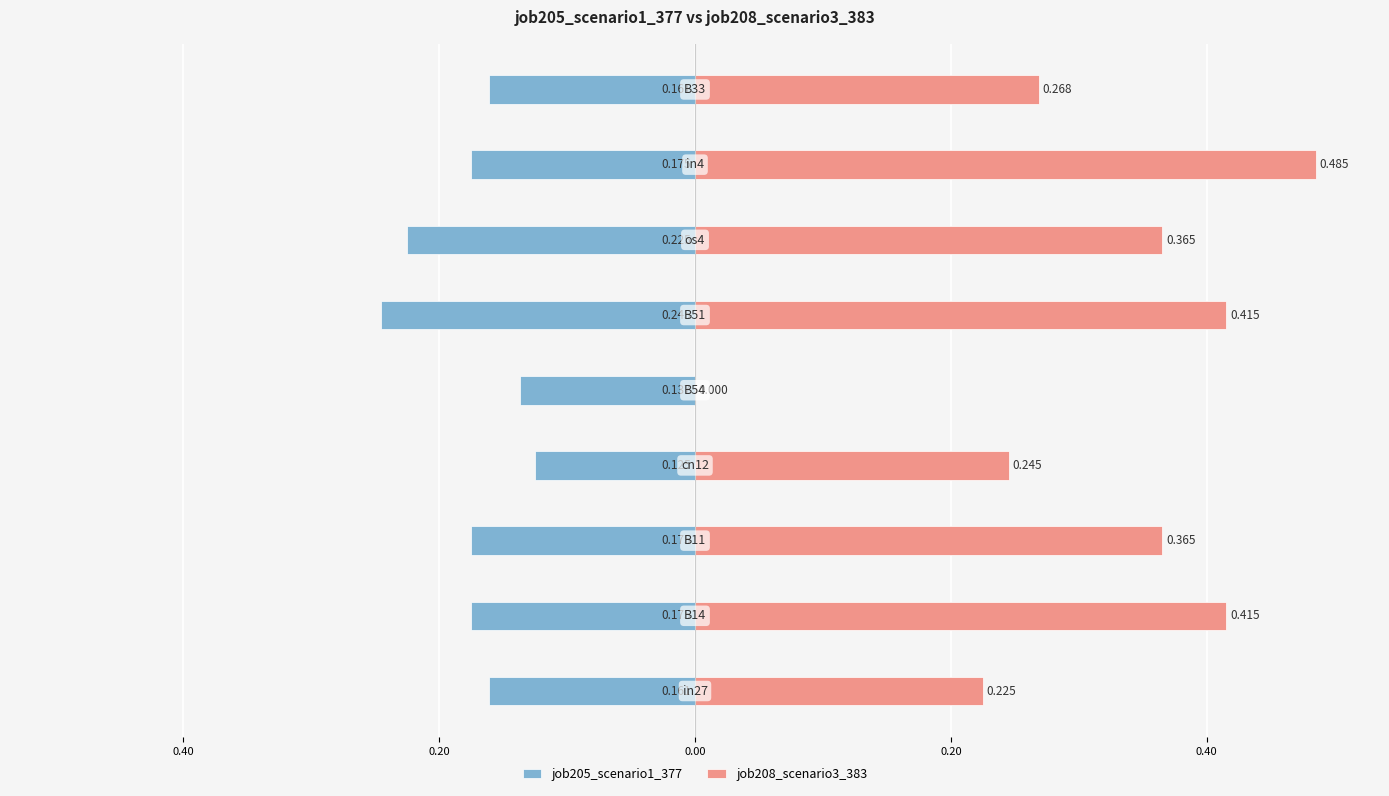

How many values in the job208_scenario3_383 series exceed 0?

8